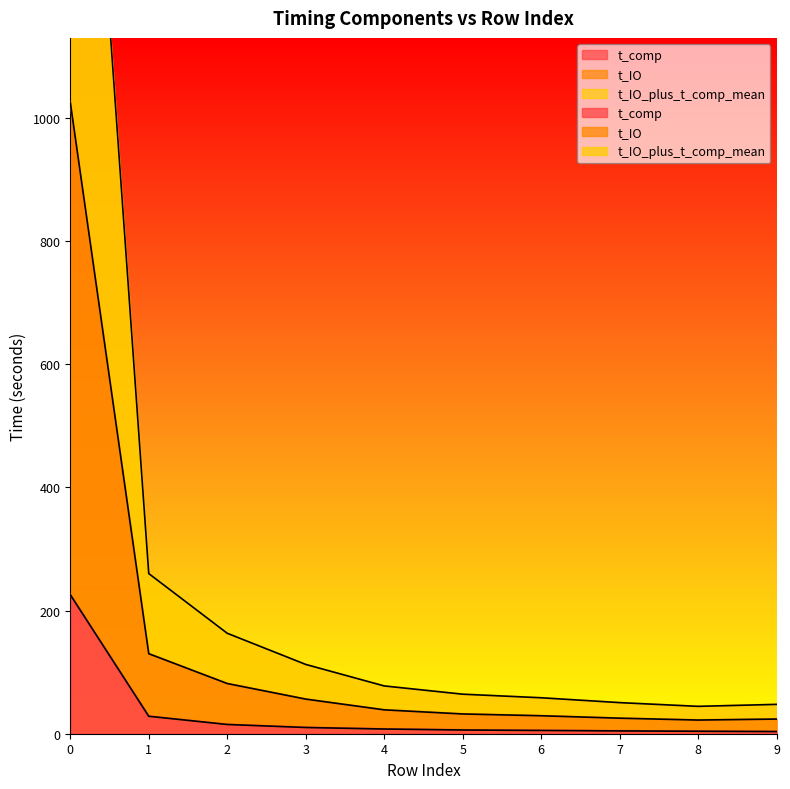

List the series in order of their overall mean, lowest first.

t_comp, t_IO, t_IO_plus_t_comp_mean